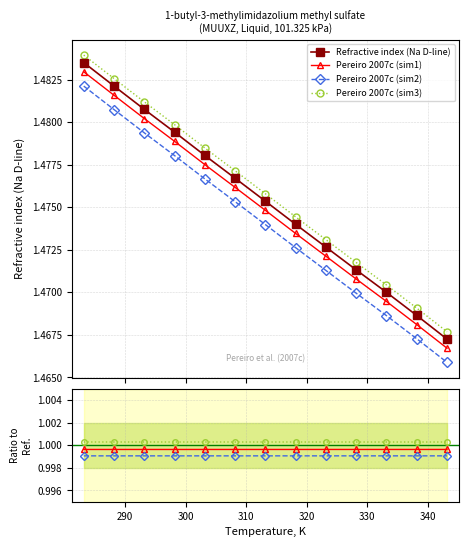

What is the sum of all values?

19.2